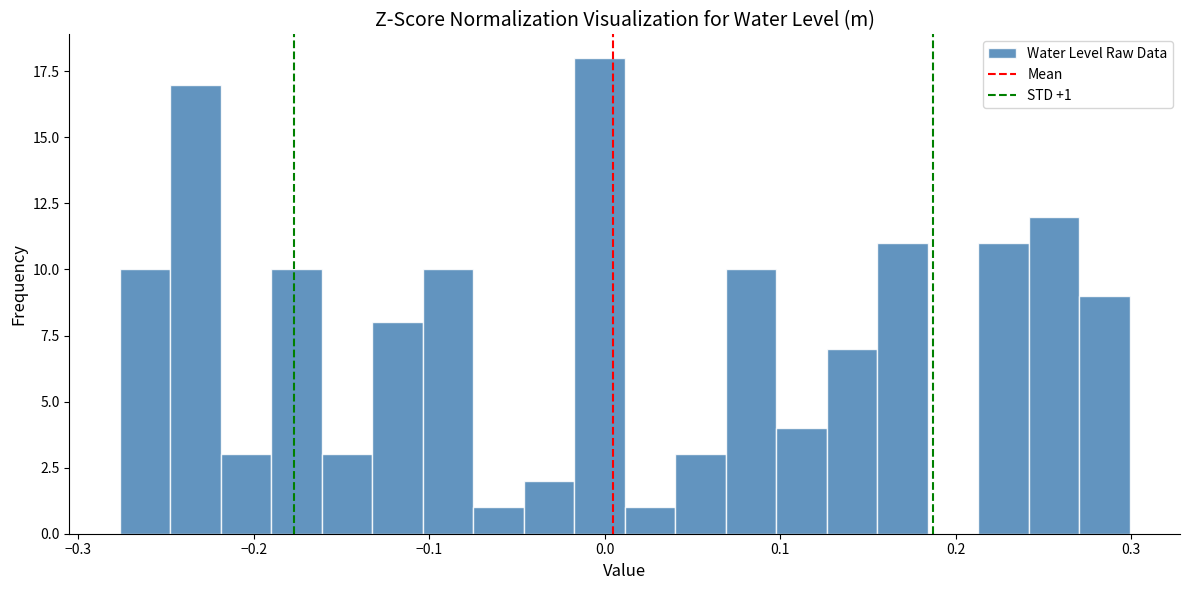

Around what value on the x-axis is the tallest bar? Give the approximate position of its centre, as read against the axis.

0.00